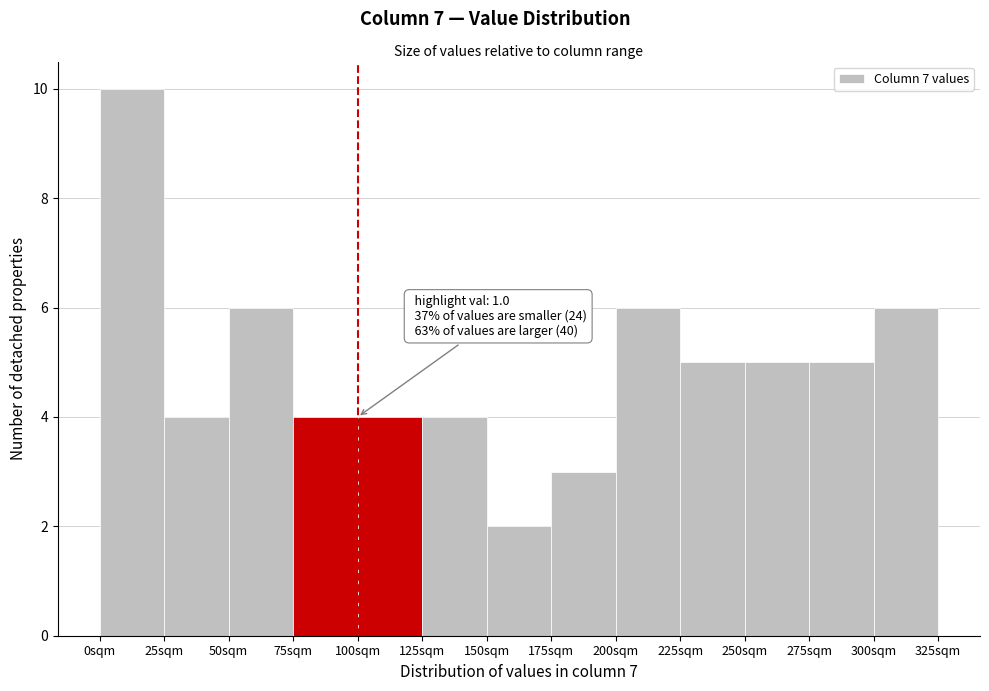

Reading left to right, what are all the values shown in this chart?

0sqm=10	25sqm=4	50sqm=6	75sqm=4	100sqm=4	125sqm=4	150sqm=2	175sqm=3	200sqm=6	225sqm=5	250sqm=5	275sqm=5	300sqm=6